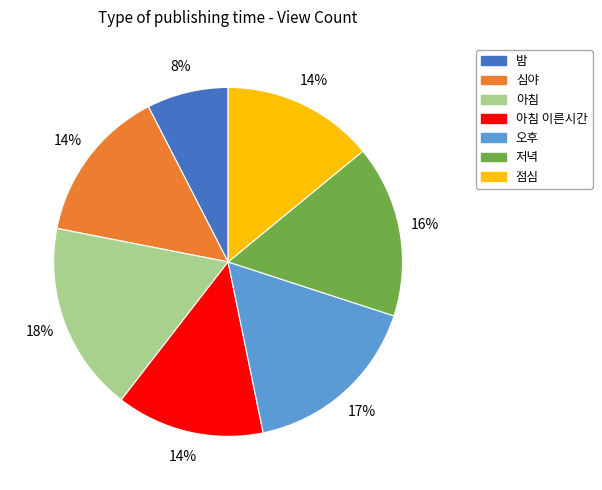

What is the largest slice in the pie chart?

아침